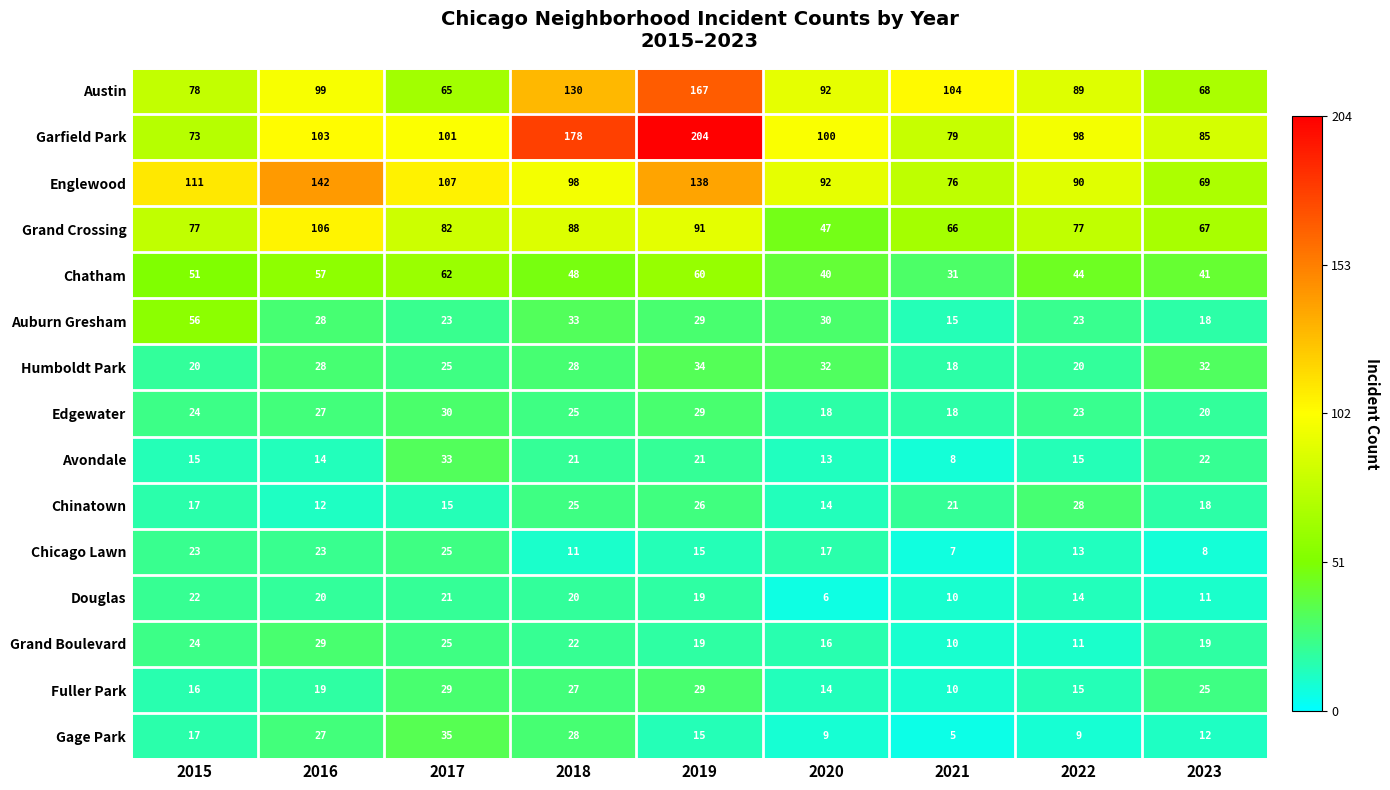

Which category has the lowest value in the Auburn Gresham series?

2021